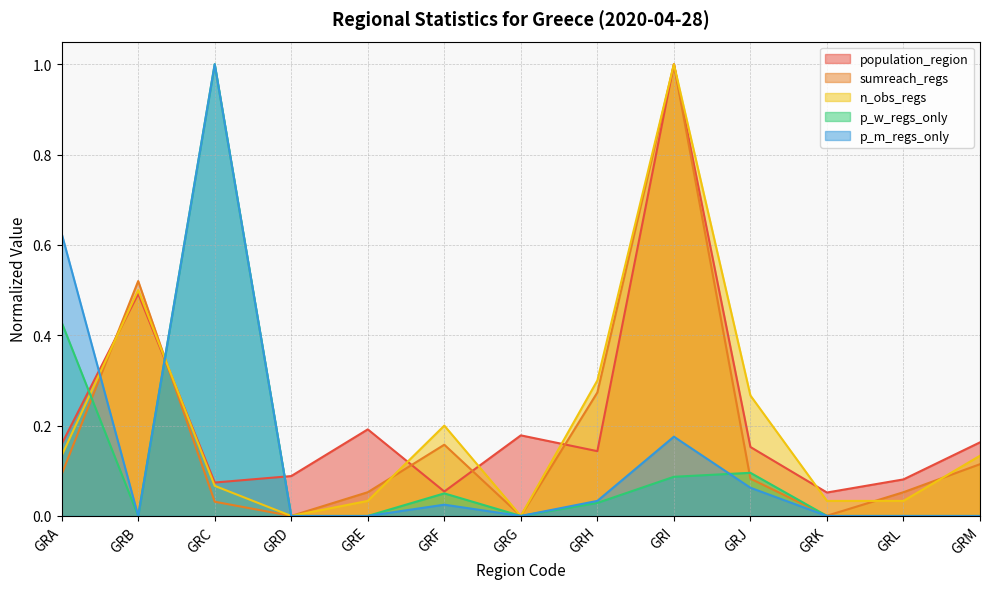

How many lines are shown in the chart?

5